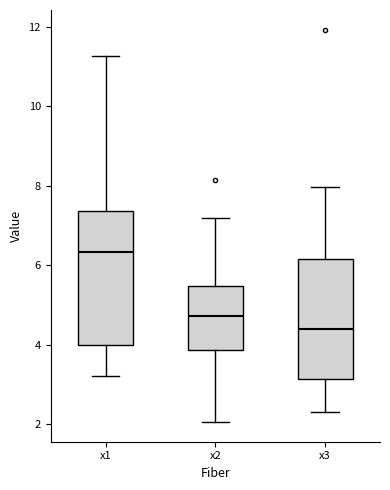

Which box's median line is the lowest?

x3